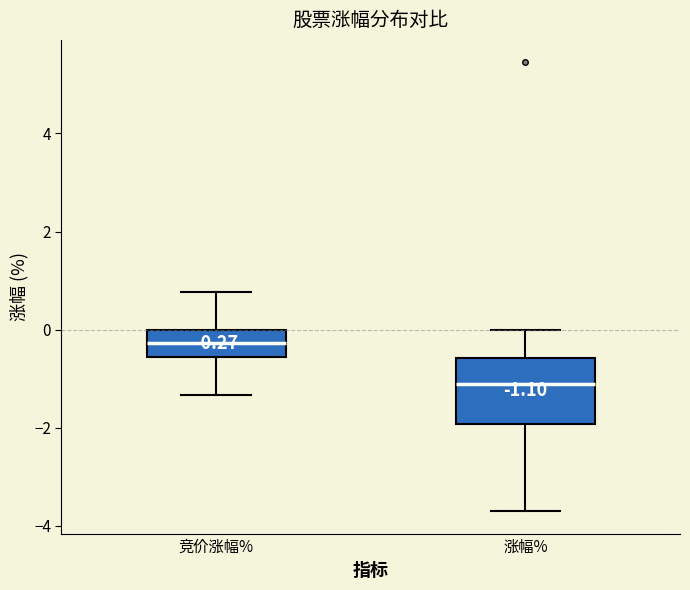

Which box's median line is the lowest?

涨幅%